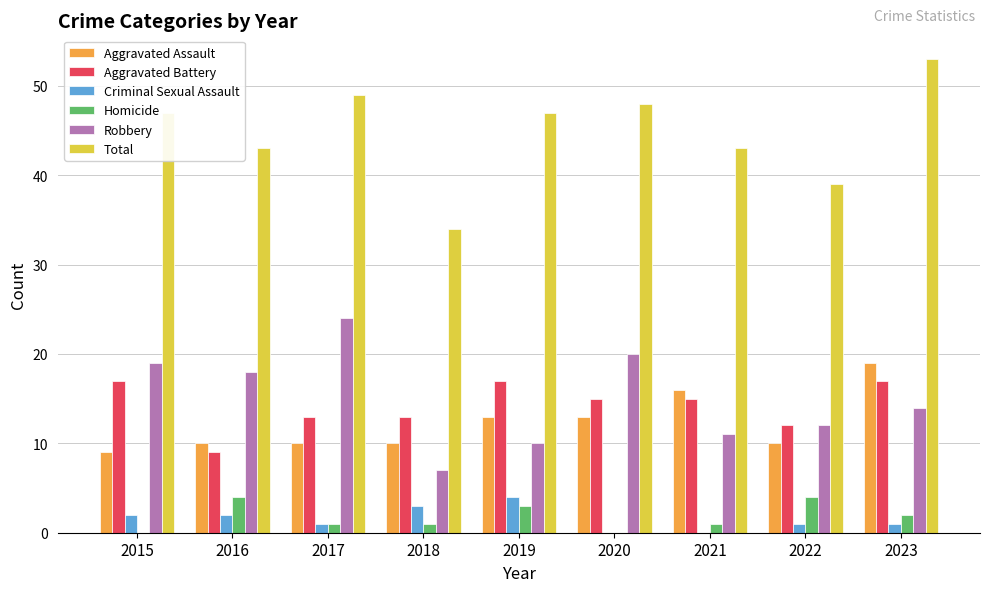

What is the greatest value displayed?

53